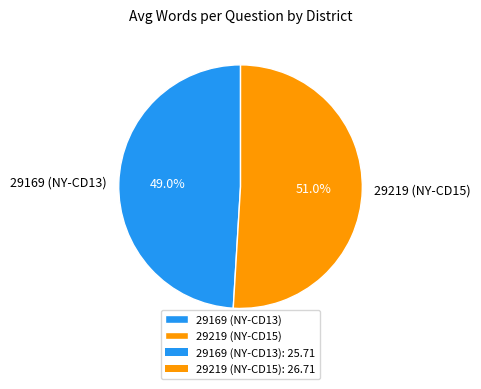

How many segments does this pie chart have?

2